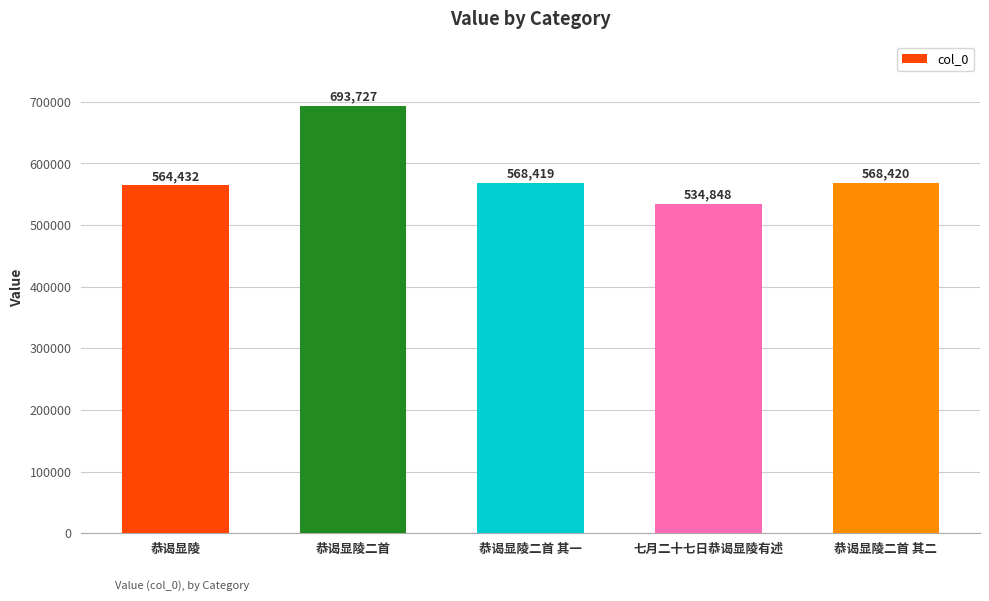

What is the label of the 5th bar from the left?

恭谒显陵二首 其二